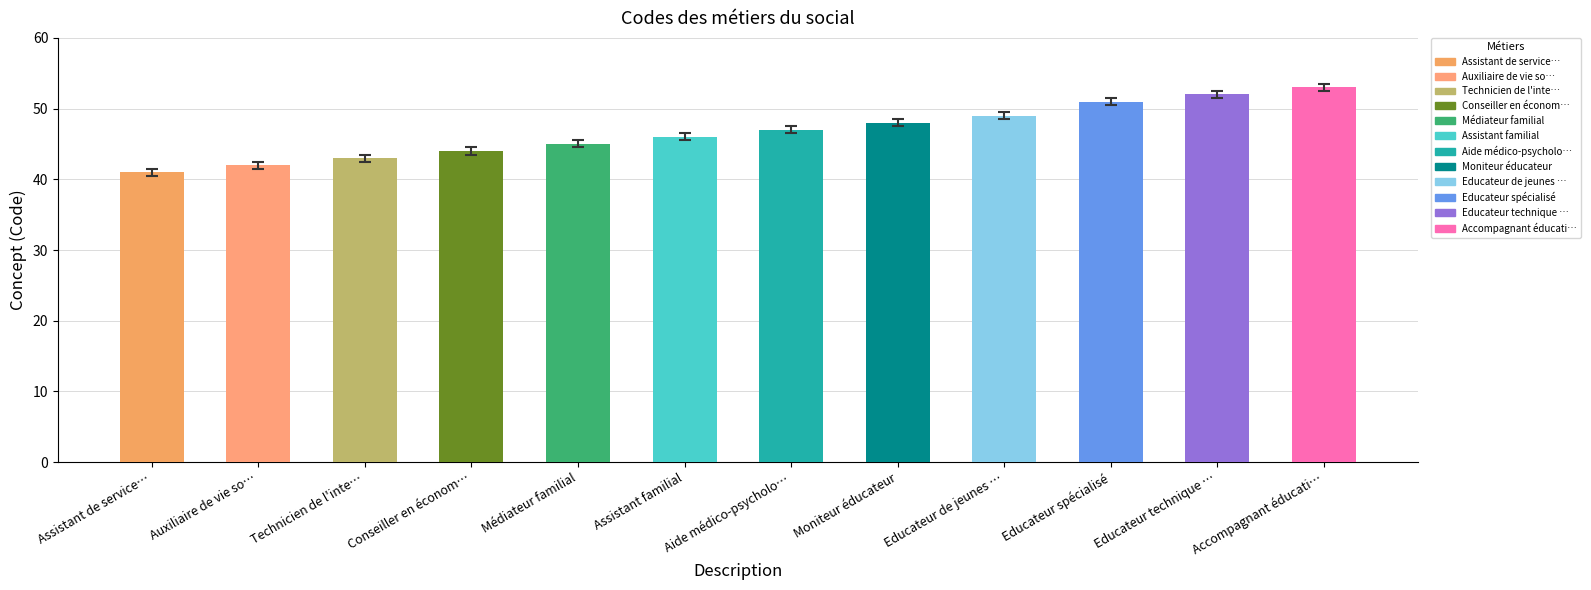

List the labels in order of value, smallest first.

Assistant de service…, Auxiliaire de vie so…, Technicien de l'inte…, Conseiller en économ…, Médiateur familial, Assistant familial, Aide médico-psycholo…, Moniteur éducateur, Educateur de jeunes …, Educateur spécialisé, Educateur technique …, Accompagnant éducati…